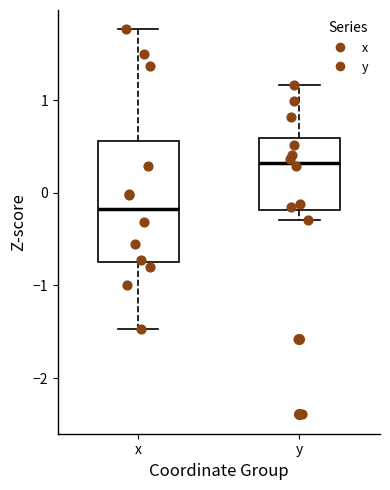

Comparing the boxes themselves (not the whiskers), which one is the tallest?

x